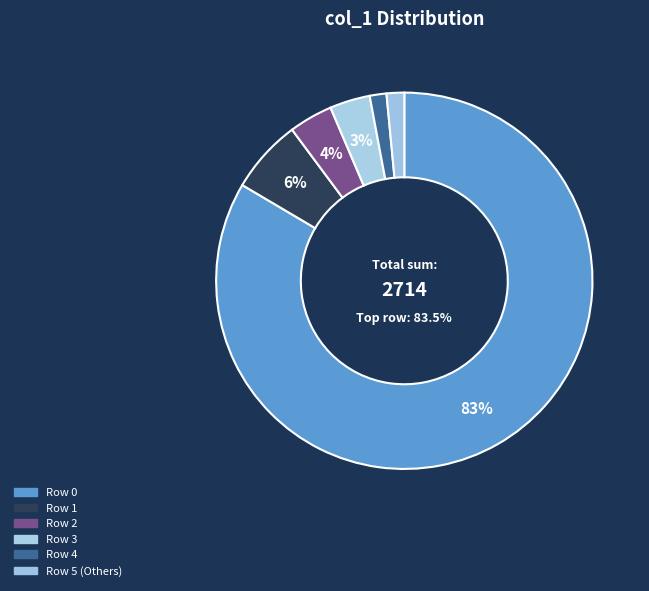

To the nearest percent, what is the difference between the largest and smallest slice percentages?

82%